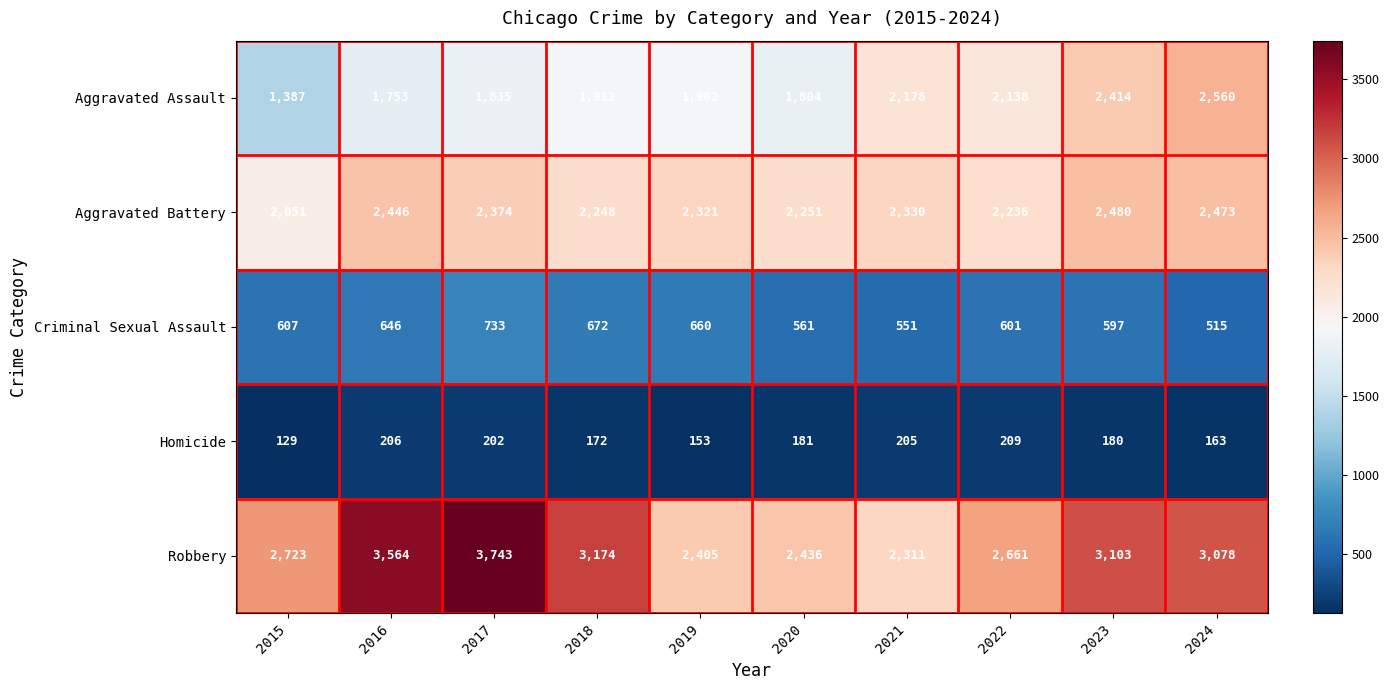

Read the Robbery value at 2015, to the nearest 100.

2700